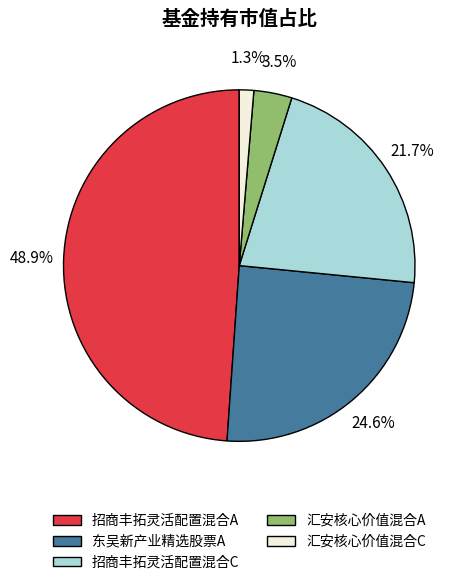

Is it true that 招商丰拓灵活配置混合A is 49% of the pie?

True